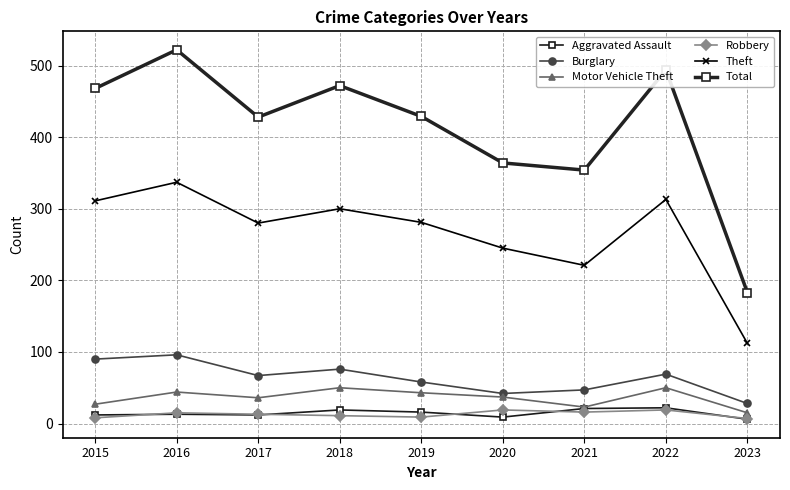

What is the smallest value displayed?

6